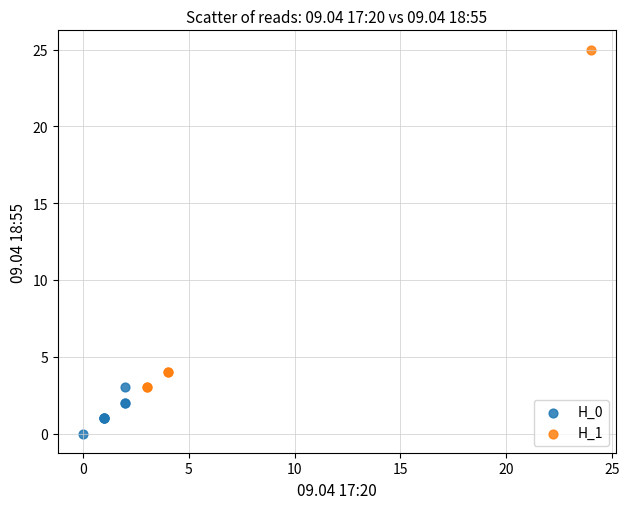

Which series reaches the minimum Y coordinate?

H_0